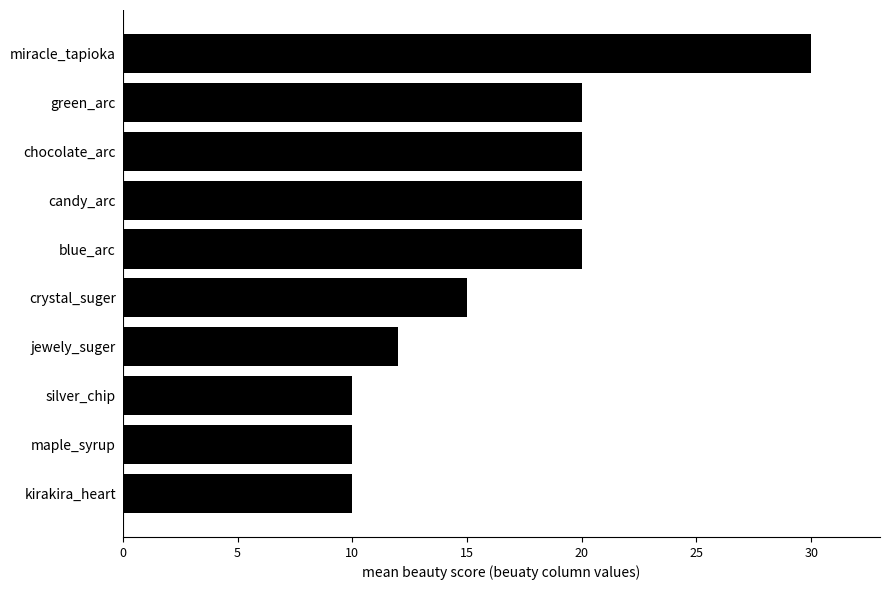

The value at blue_arc is 11. True or false?

False